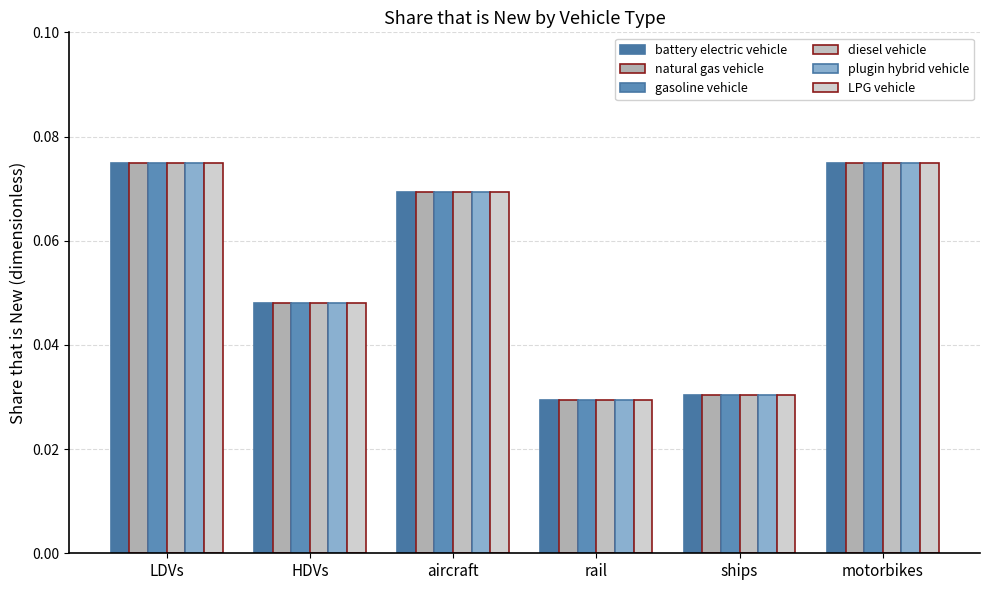

At which category is the sum across all series the highest?

LDVs